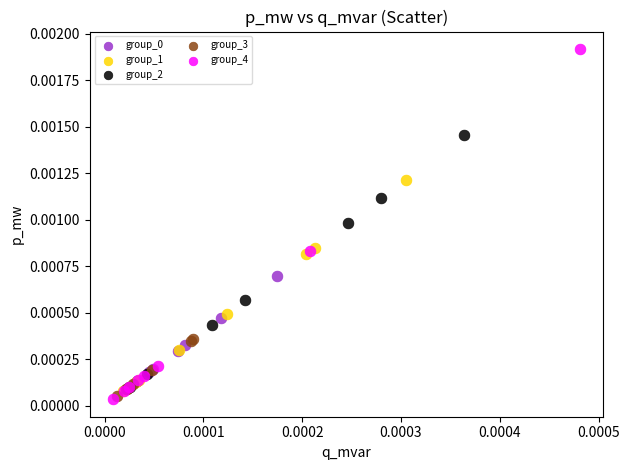

Which series contains the highest Y value?

group_4